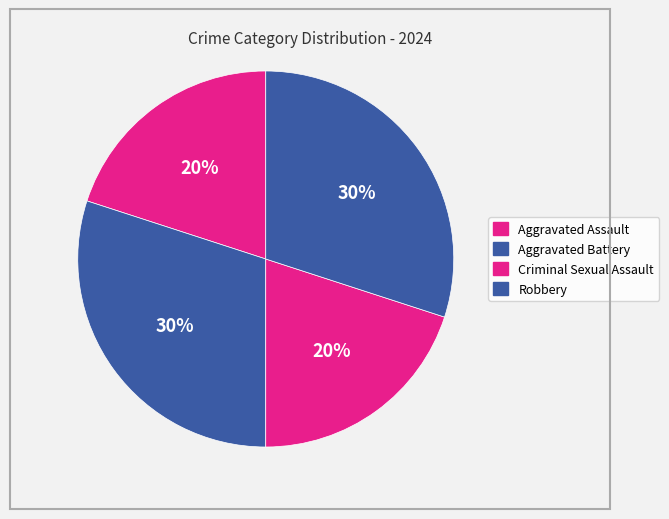

To the nearest percent, what is the difference between the largest and smallest slice percentages?

10%